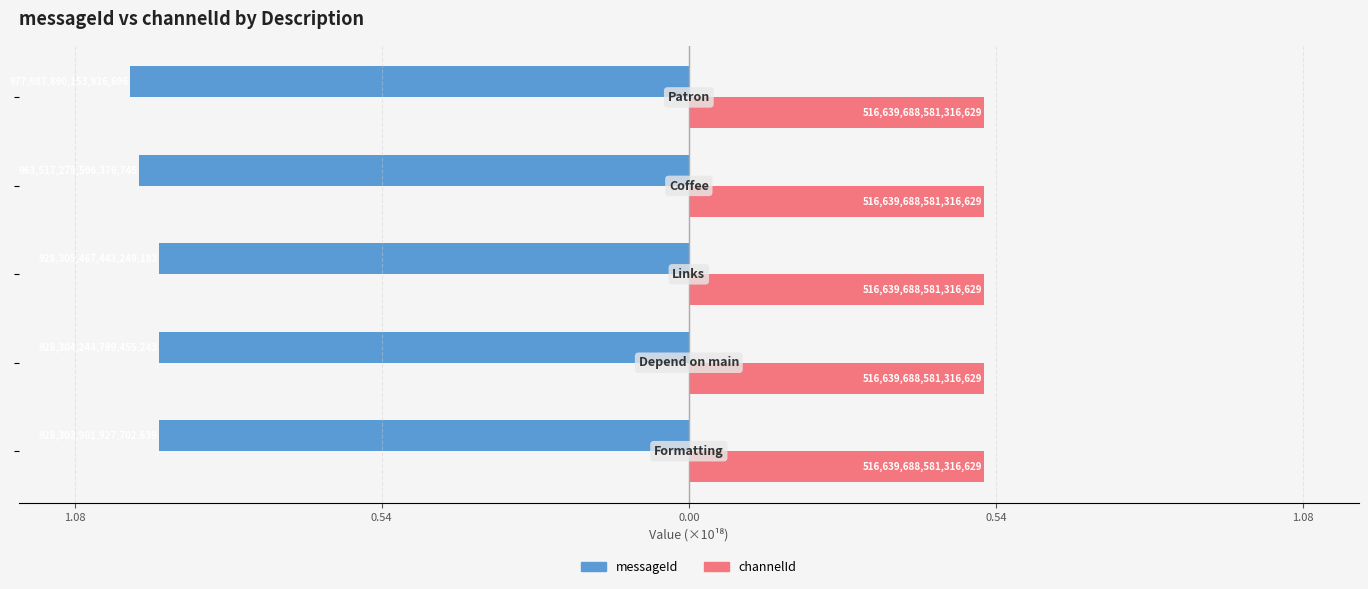

Which series has the largest total across all categories?

channelId